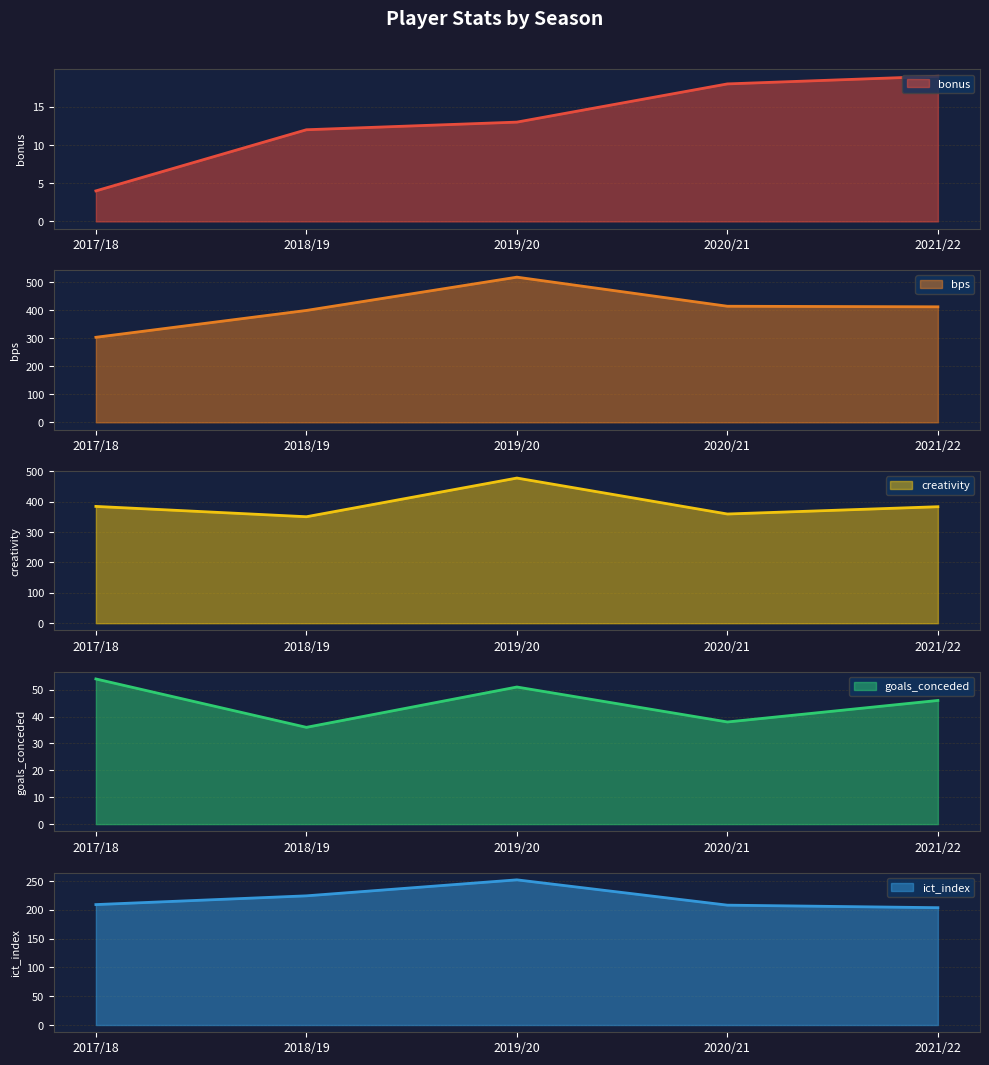

What position from the right is 2021/22?

1